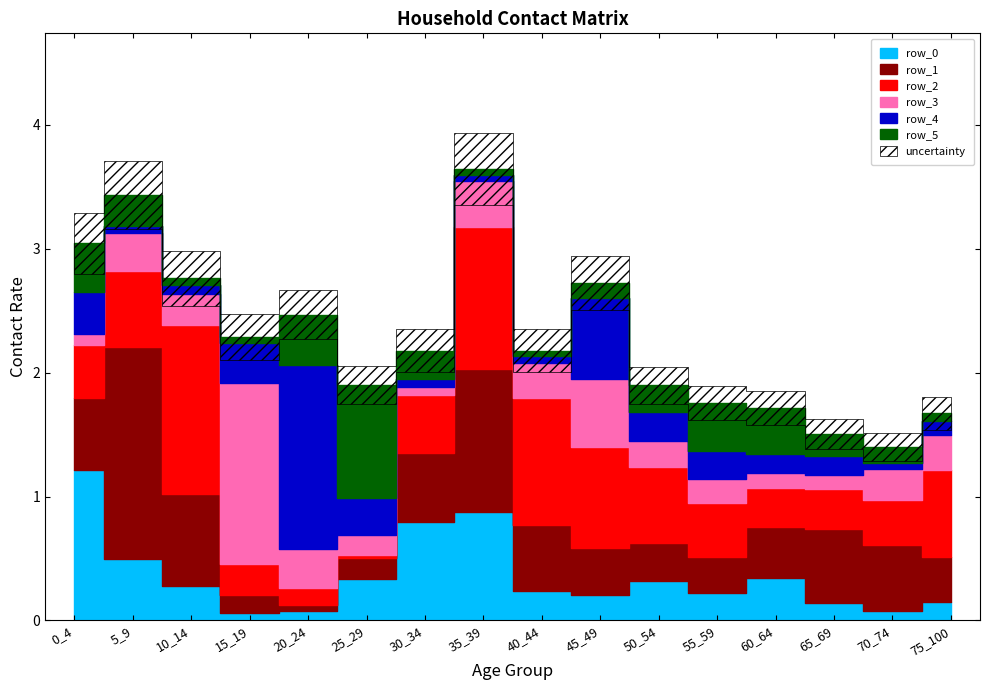

The value of row_0 at 75_100 is 0.1. True or false?

False